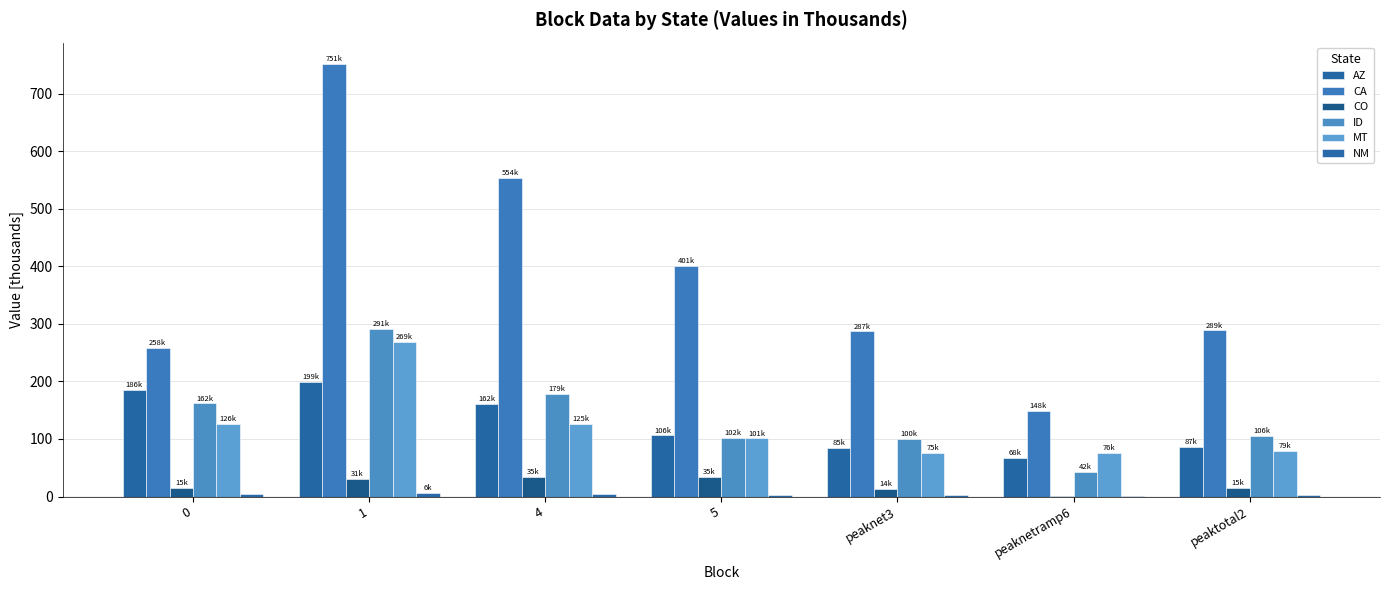

What is the highest value of the AZ series?

198.5